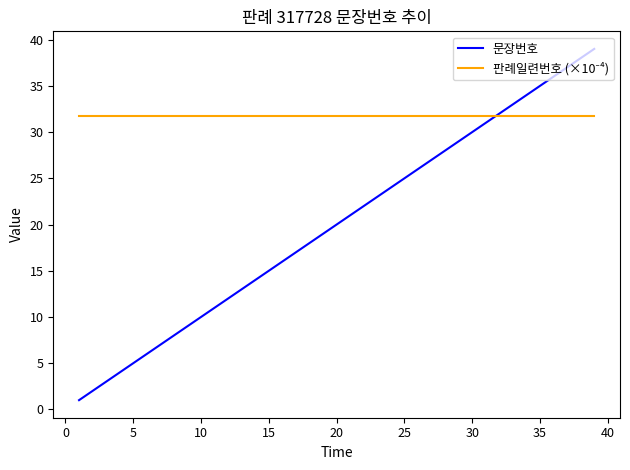

Which series has the largest range (max minus min)?

문장번호